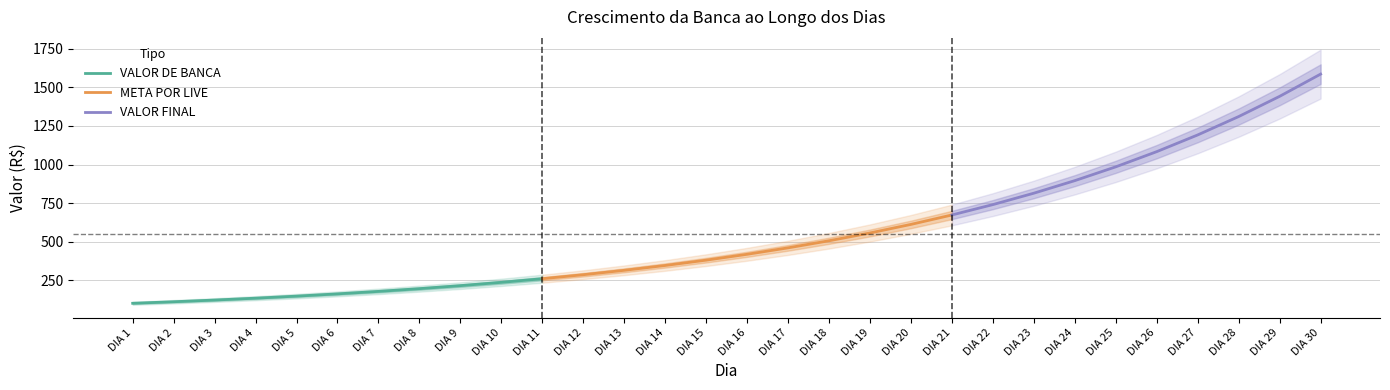

Which label corresponds to the smallest value in the chart?

DIA 1